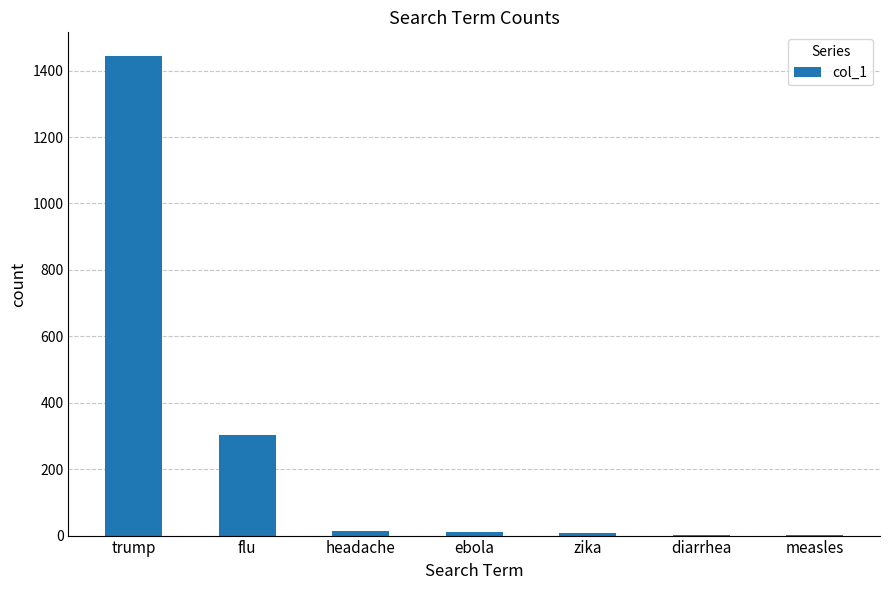

The value at measles is 1. True or false?

True